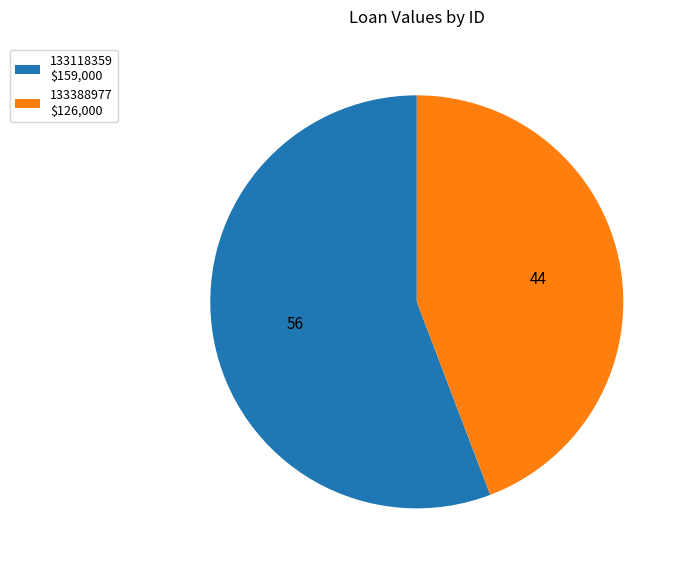

Which category has the smallest portion of the pie?

133388977